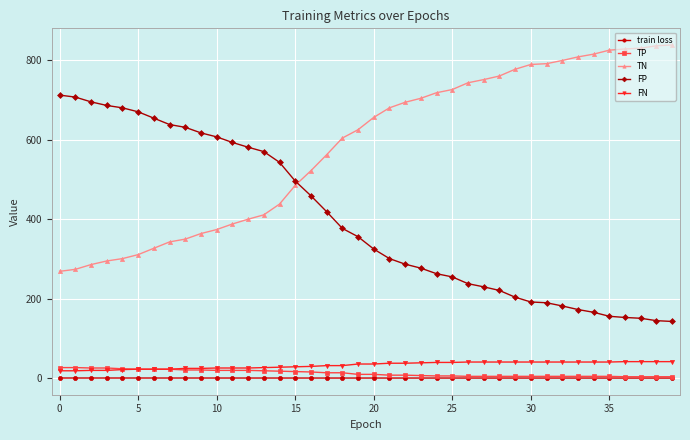

Which series has the largest total across all categories?

TN